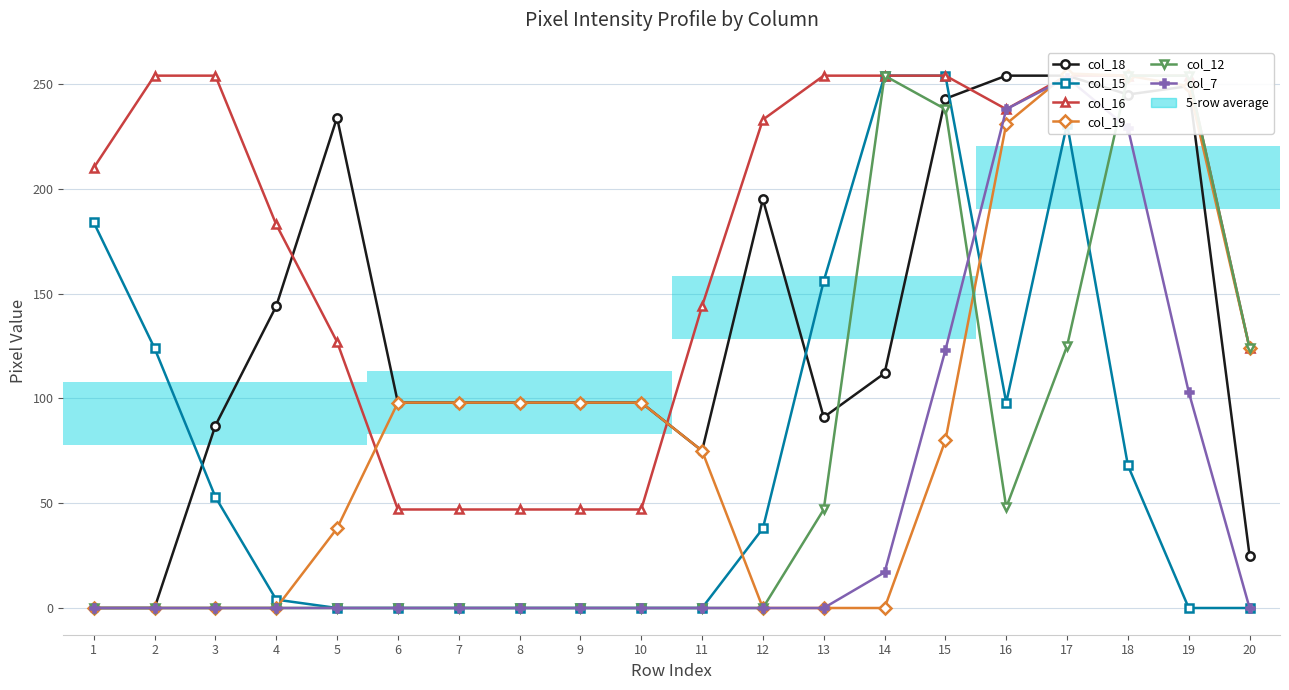

How many series are shown in this chart?

6